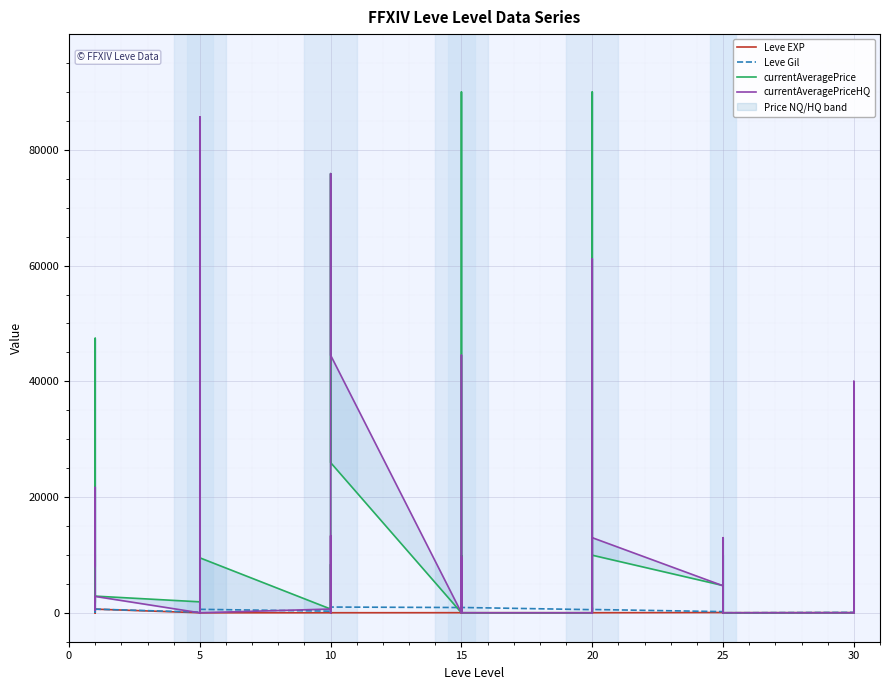

What is the maximum value shown in the chart?

89999.0